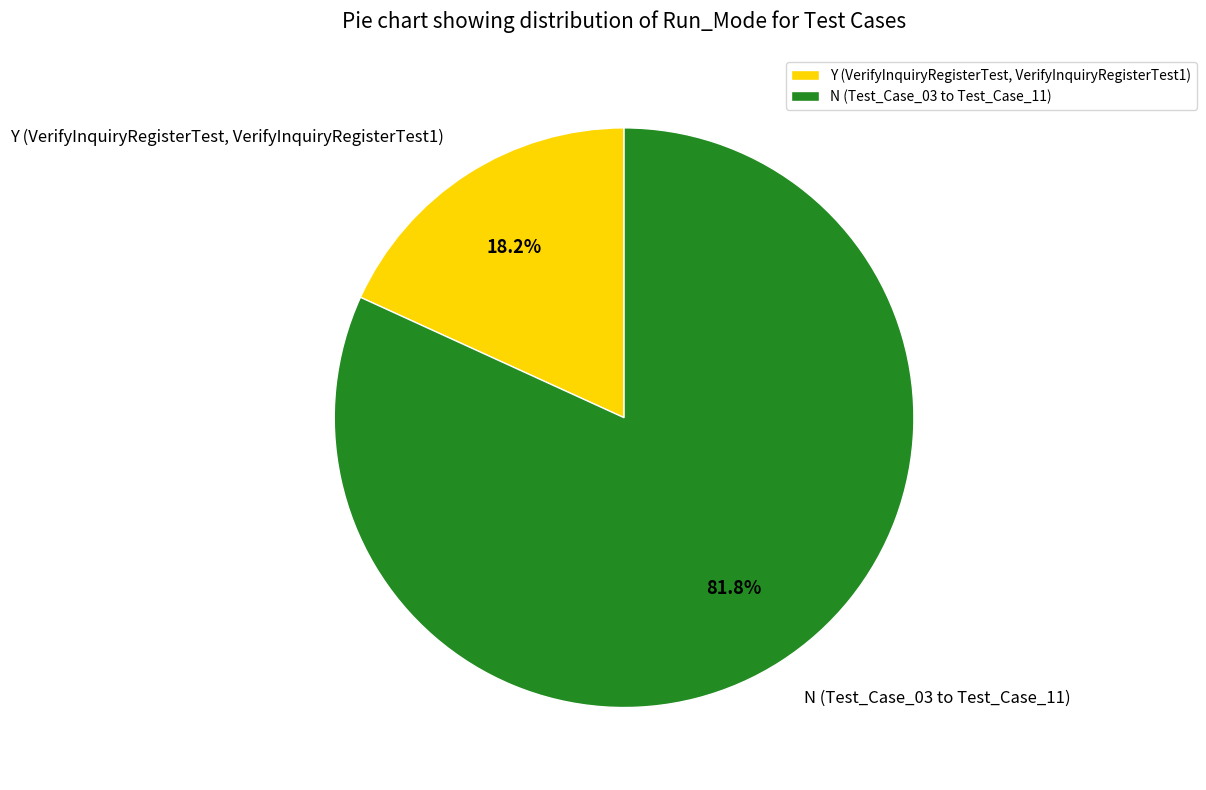

Do N (Test_Case_03 to Test_Case_11) and Y (VerifyInquiryRegisterTest, VerifyInquiryRegisterTest1) together represent more than half of the pie?

Yes